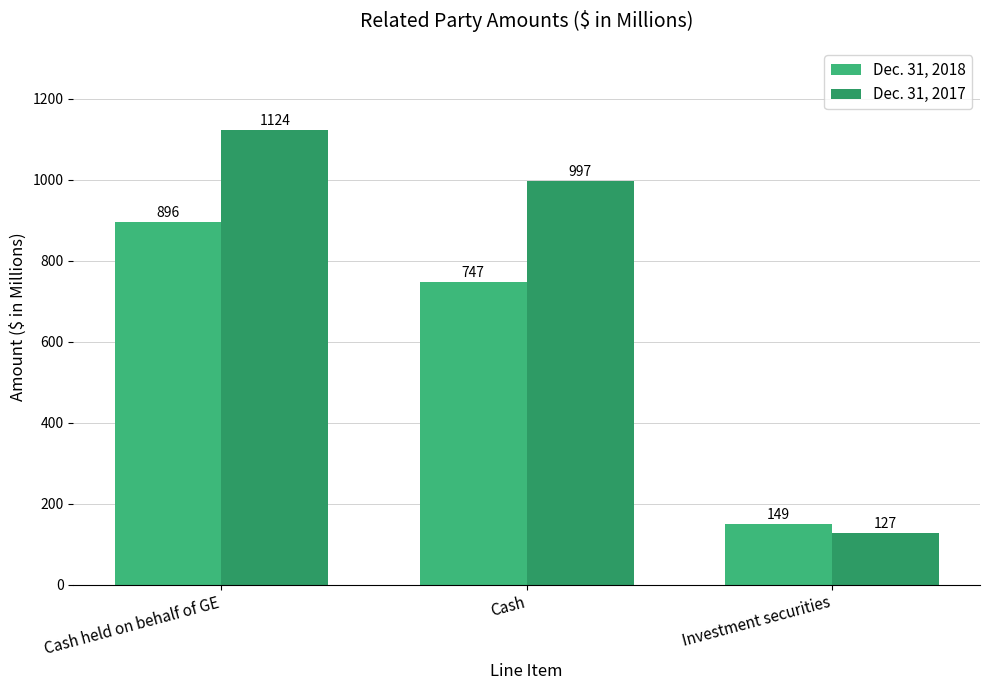

Which series has the largest range (max minus min)?

Dec. 31, 2017